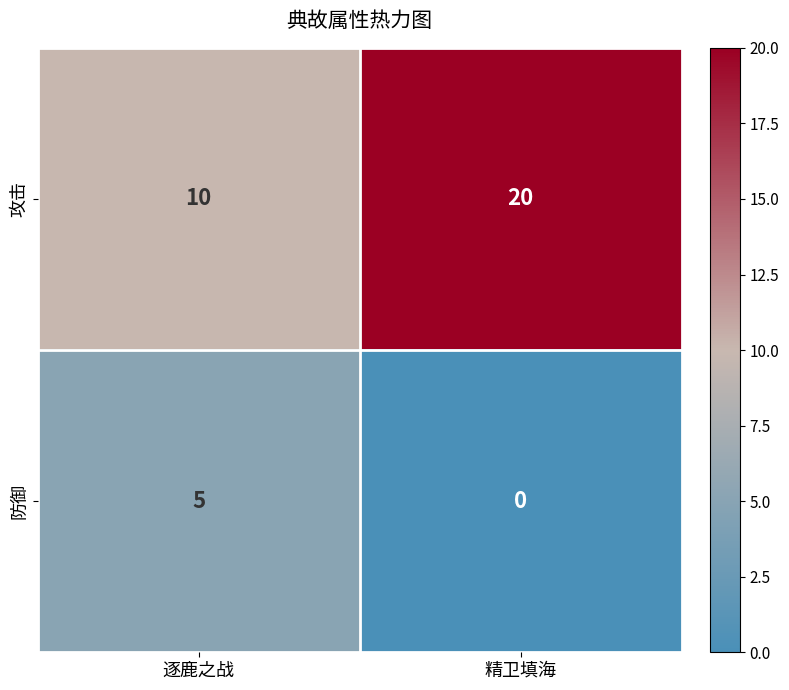

Which series changed the most between 逐鹿之战 and 精卫填海?

攻击